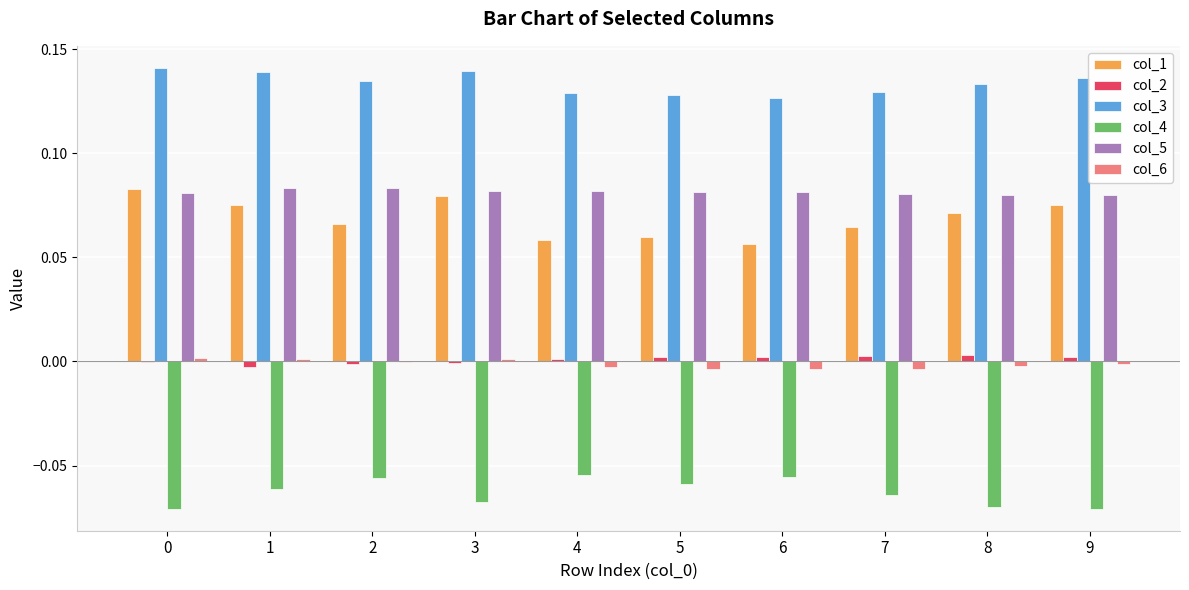

The col_3 series shows 0.2 at 4. True or false?

False